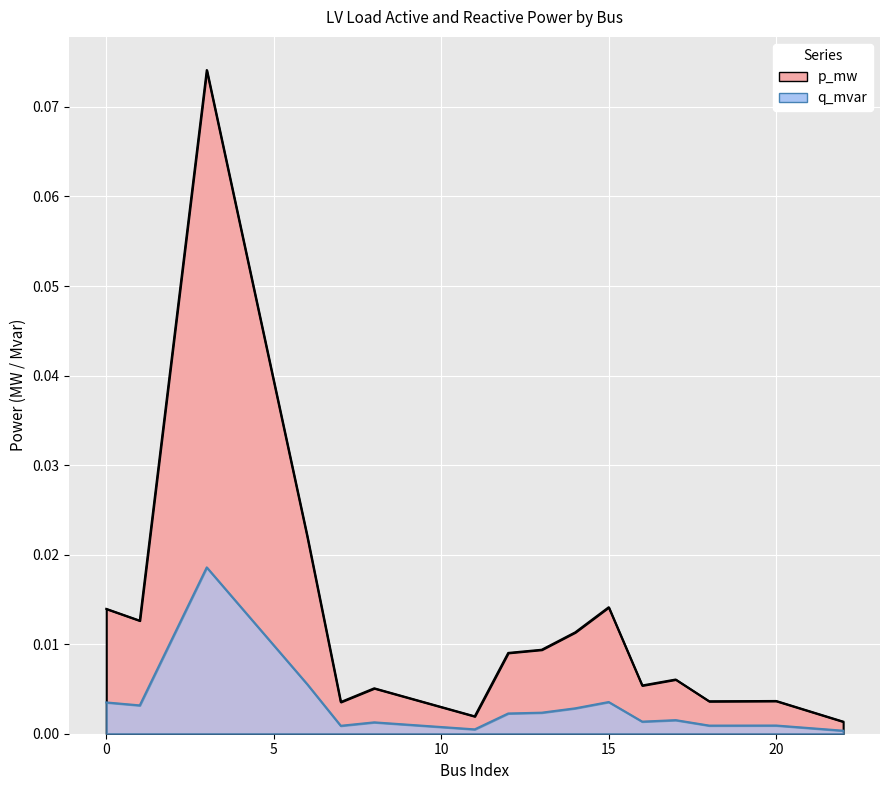

Which series has the widest spread of values?

p_mw